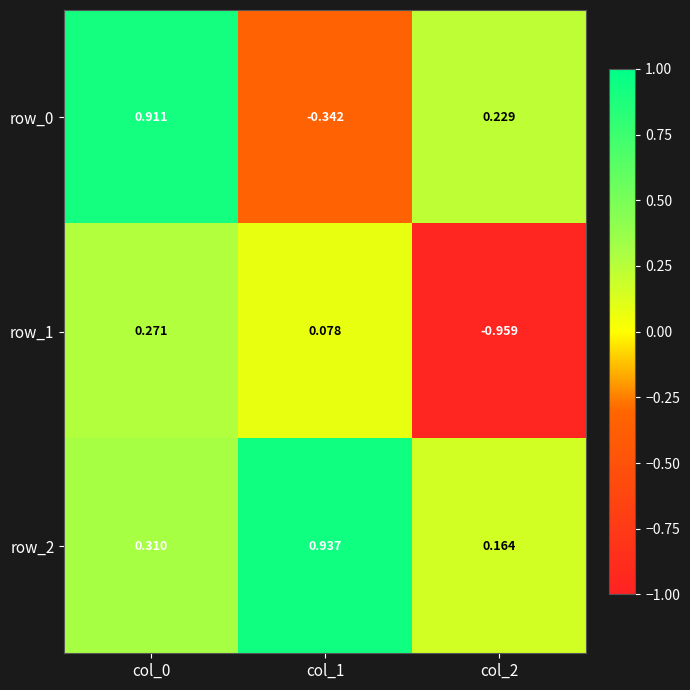

Is the value of row_2 at col_2 greater than the value of row_1 at col_0?

No